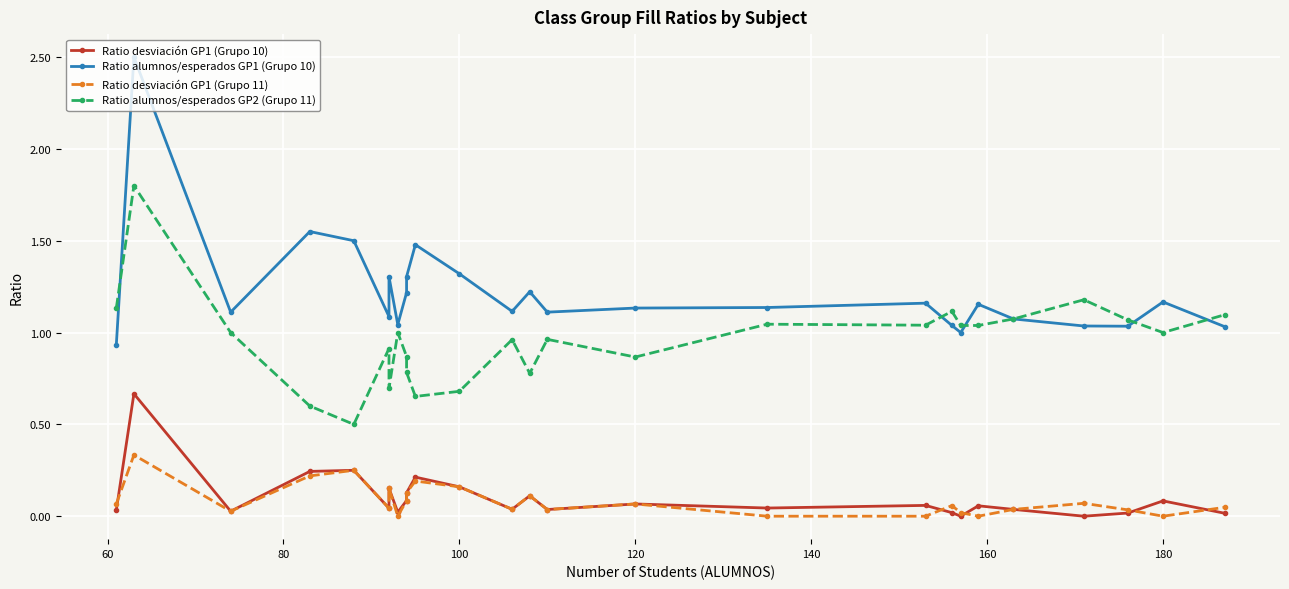

Which series has the largest total across all categories?

Ratio alumnos/esperados GP1 (Grupo 10)